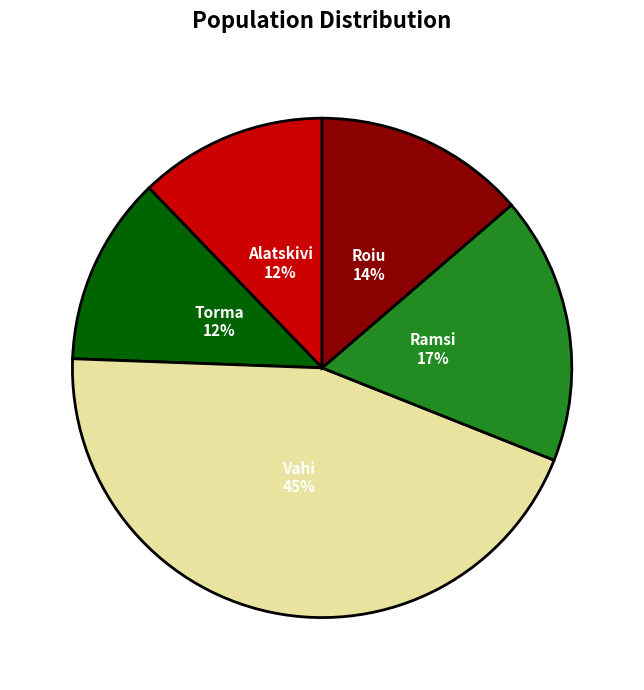

How many segments does this pie chart have?

5